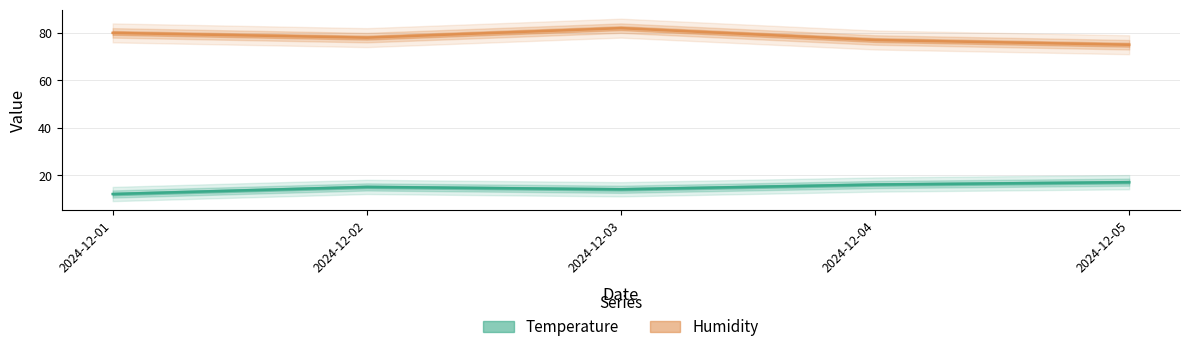

Reading right to left, list all the values displayed in this chart.

Temperature: 2024-12-05=17	2024-12-04=16	2024-12-03=14	2024-12-02=15	2024-12-01=12
Humidity: 2024-12-05=75	2024-12-04=77	2024-12-03=82	2024-12-02=78	2024-12-01=80